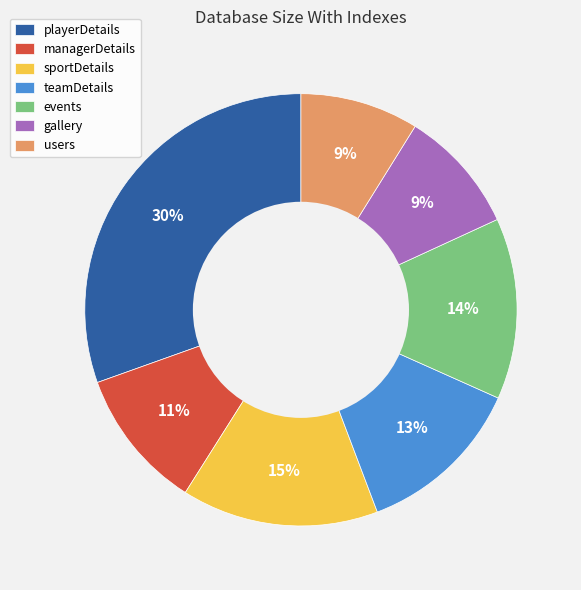

To the nearest percent, what percentage of the pie is managerDetails?

11%